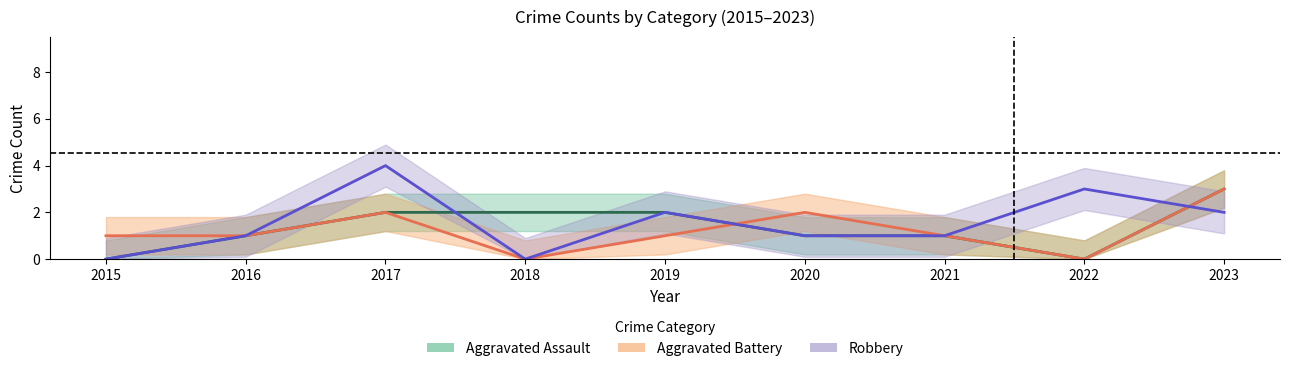

What is the difference between the highest and lowest values at 2018?

2